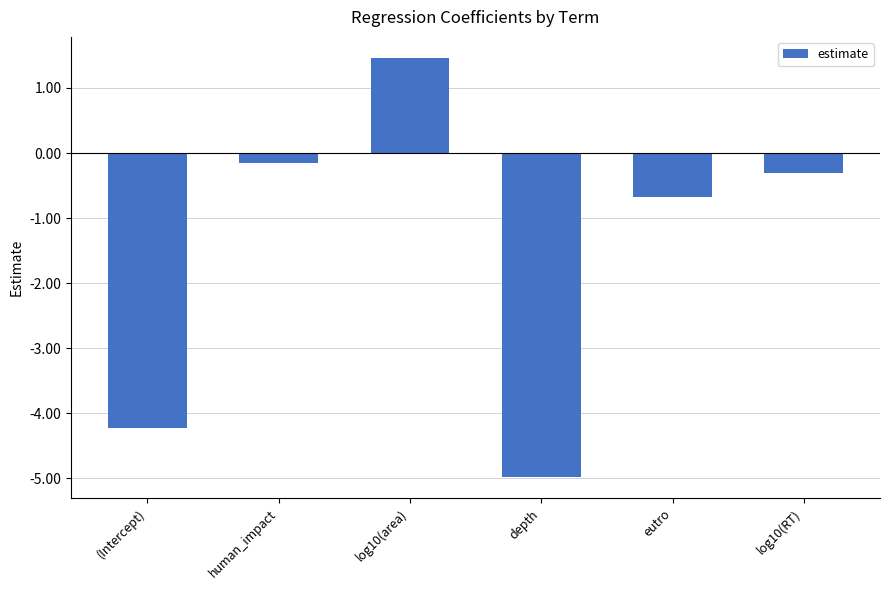

Rank the categories by value from highest to lowest.

log10(area), human_impact, log10(RT), eutro, (Intercept), depth